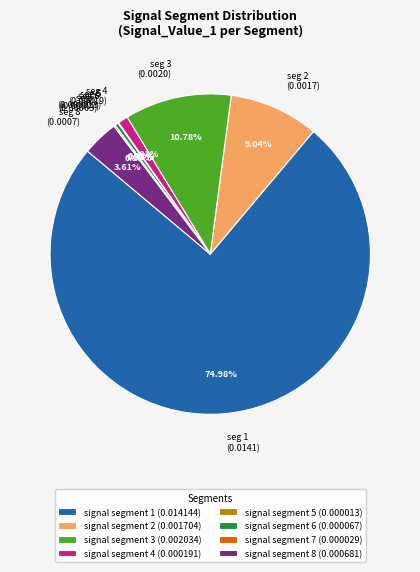

Is signal segment 1 the majority of the pie?

Yes